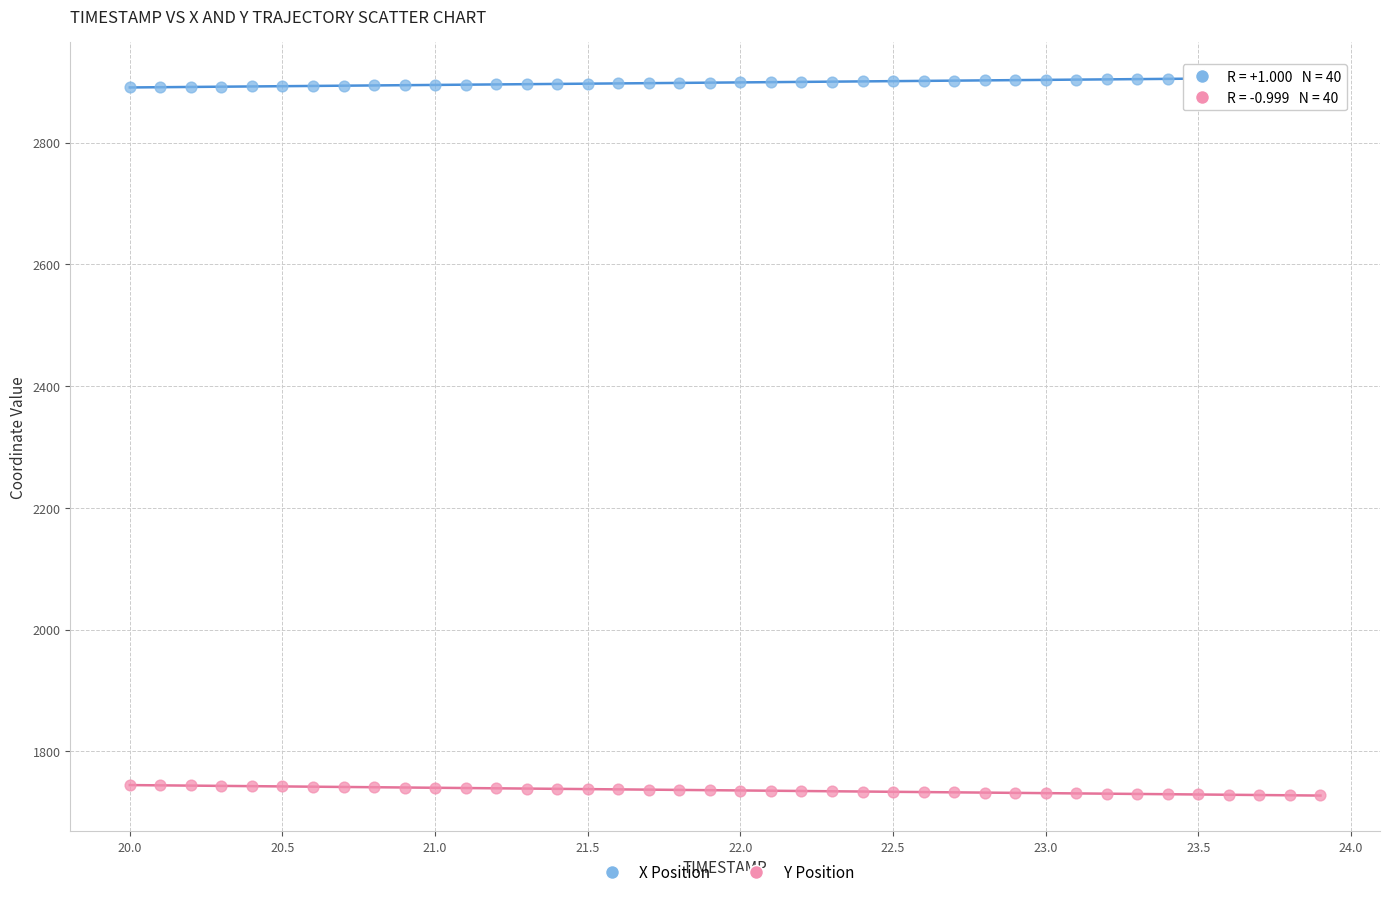

Which series reaches the minimum Y coordinate?

Y Position